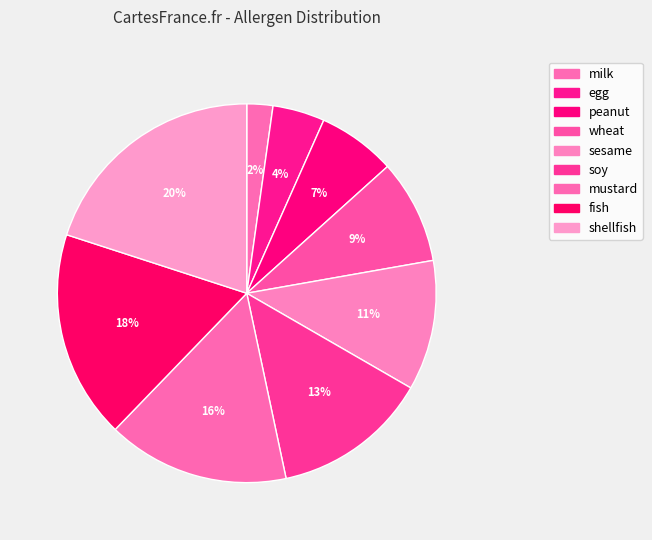

Combined, do wheat and milk account for over 50%?

No